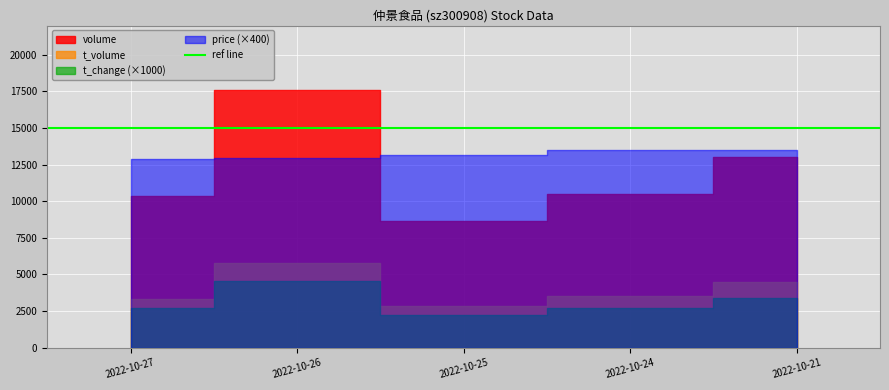

What is the minimum value for t_volume?

2857.0